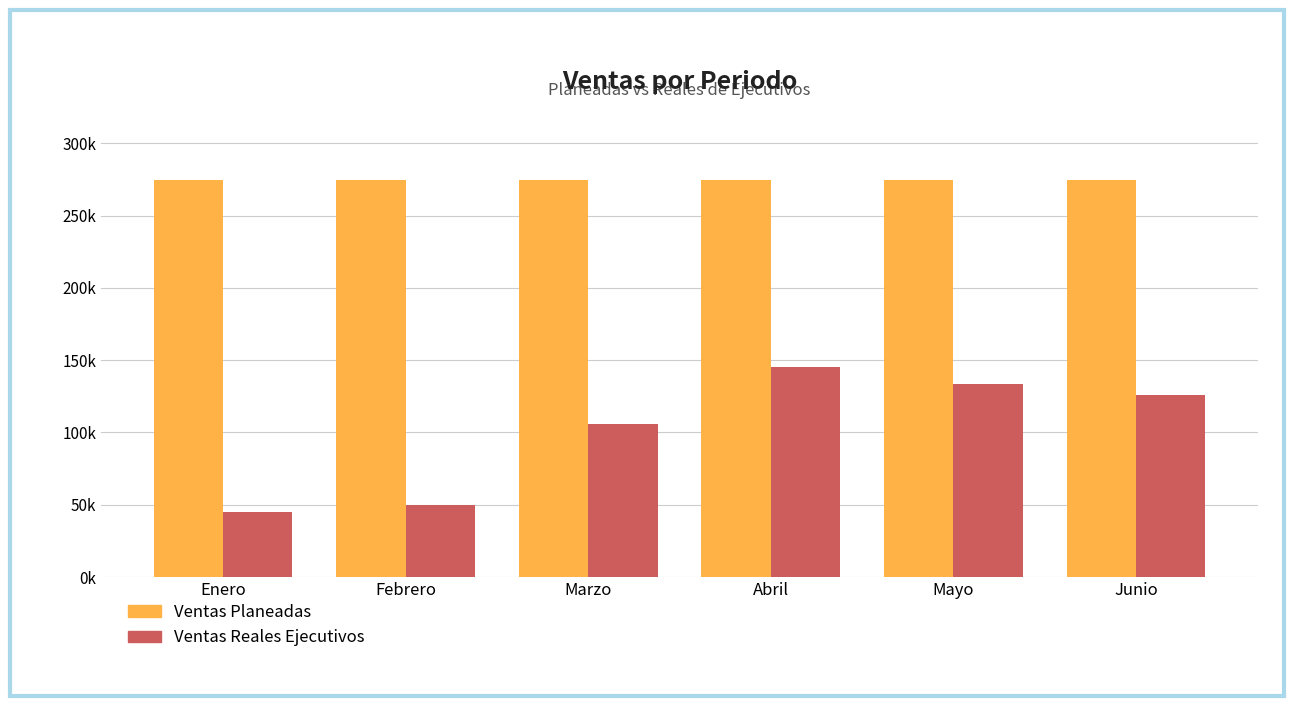

List the series in order of their peak value, highest first.

Ventas Planeadas, Ventas Reales Ejecutivos